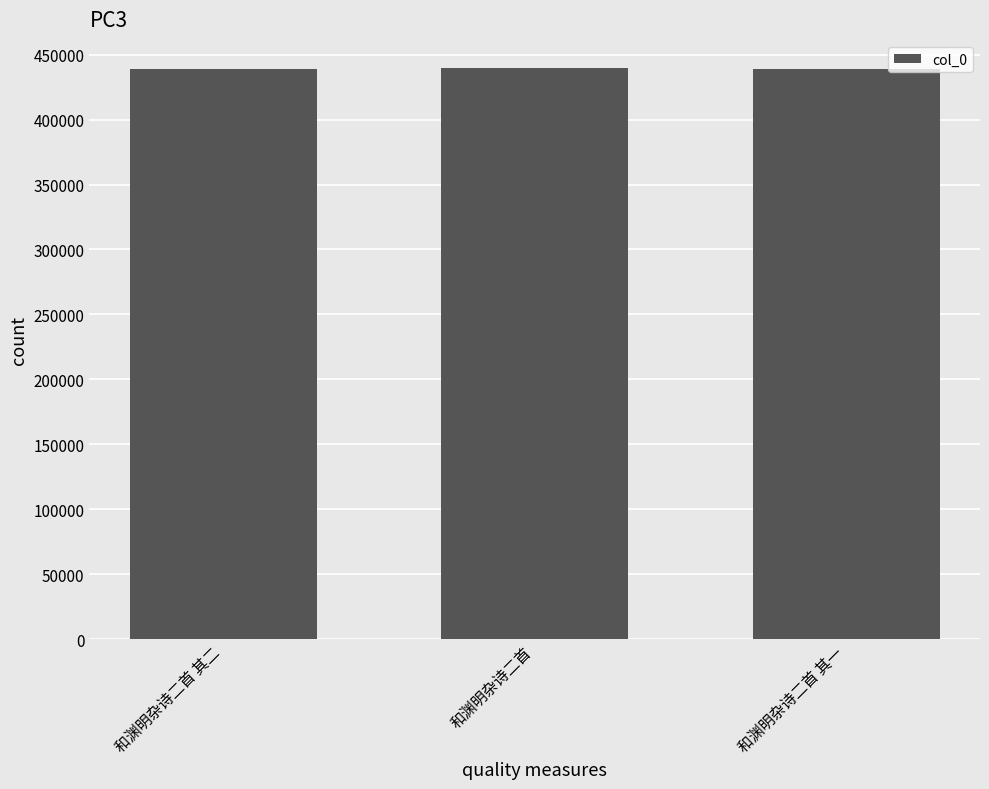

What is the ratio of the value at 和渊明杂诗二首 其二 to the value at 和渊明杂诗二首 其一?

1.0